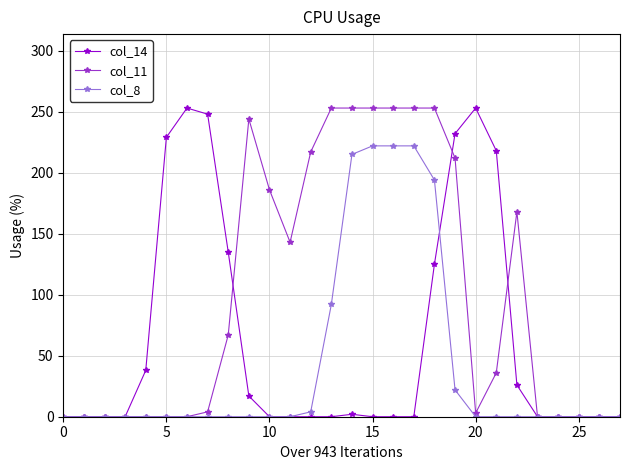

At how many categories does at least one series exceed 11?

19